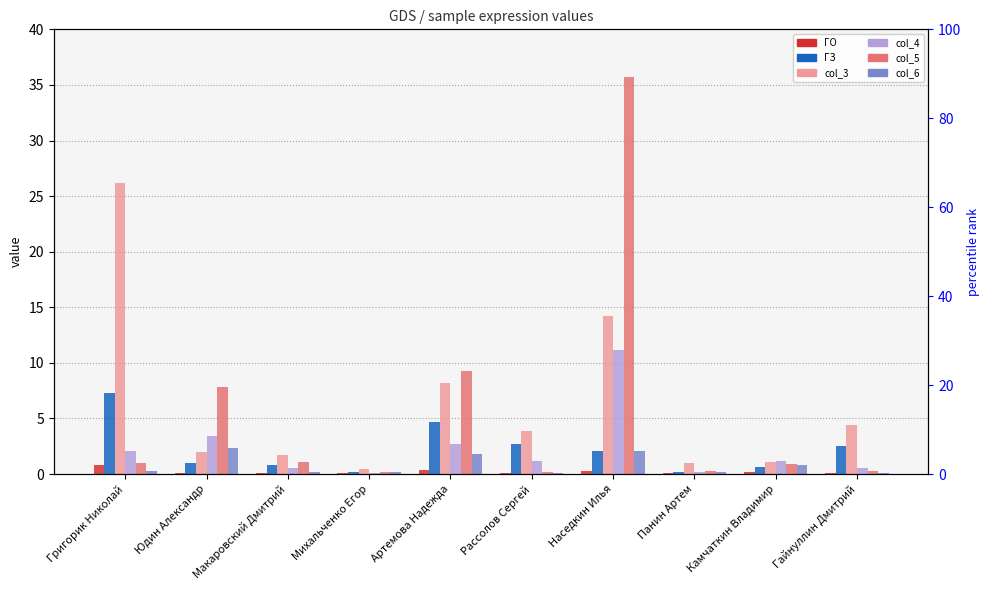

Rank the series by their maximum value, from lowest to highest.

ГО, col_6, ГЗ, col_4, col_3, col_5